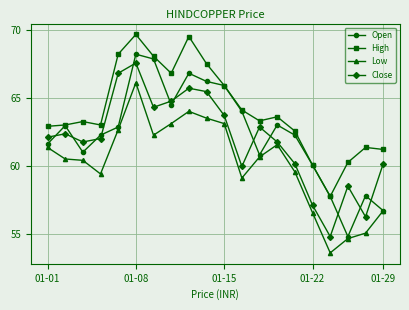

True or false: Close and High cross at least once.

False